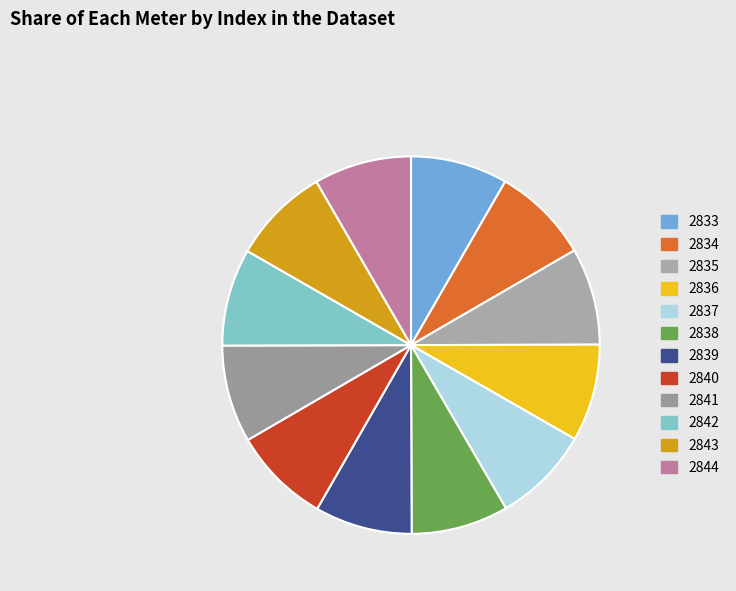

To the nearest percent, what is the combined percentage of 2842 and 2837?

17%